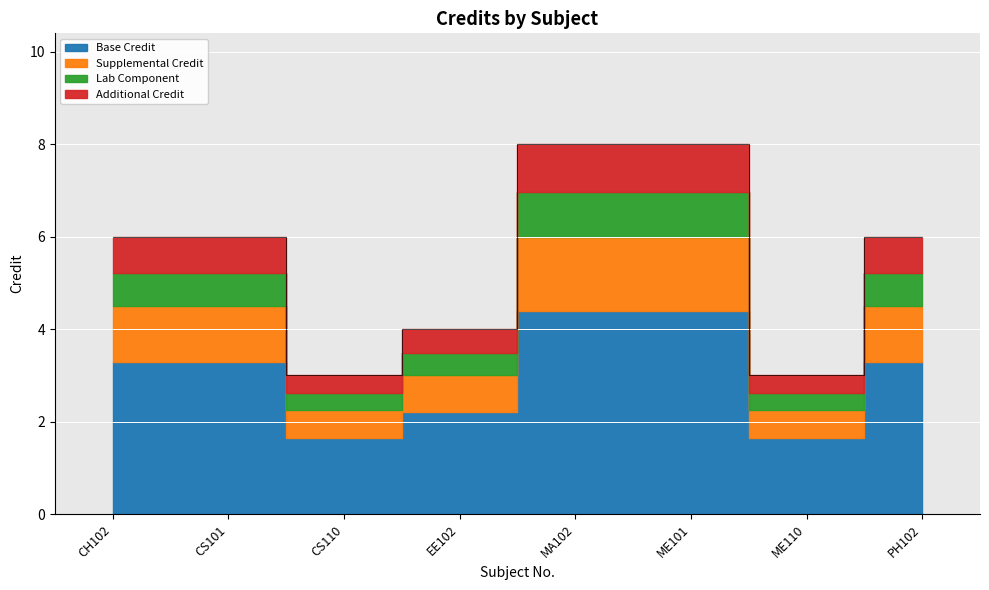

True or false: the data shows 3 at CS110.

True